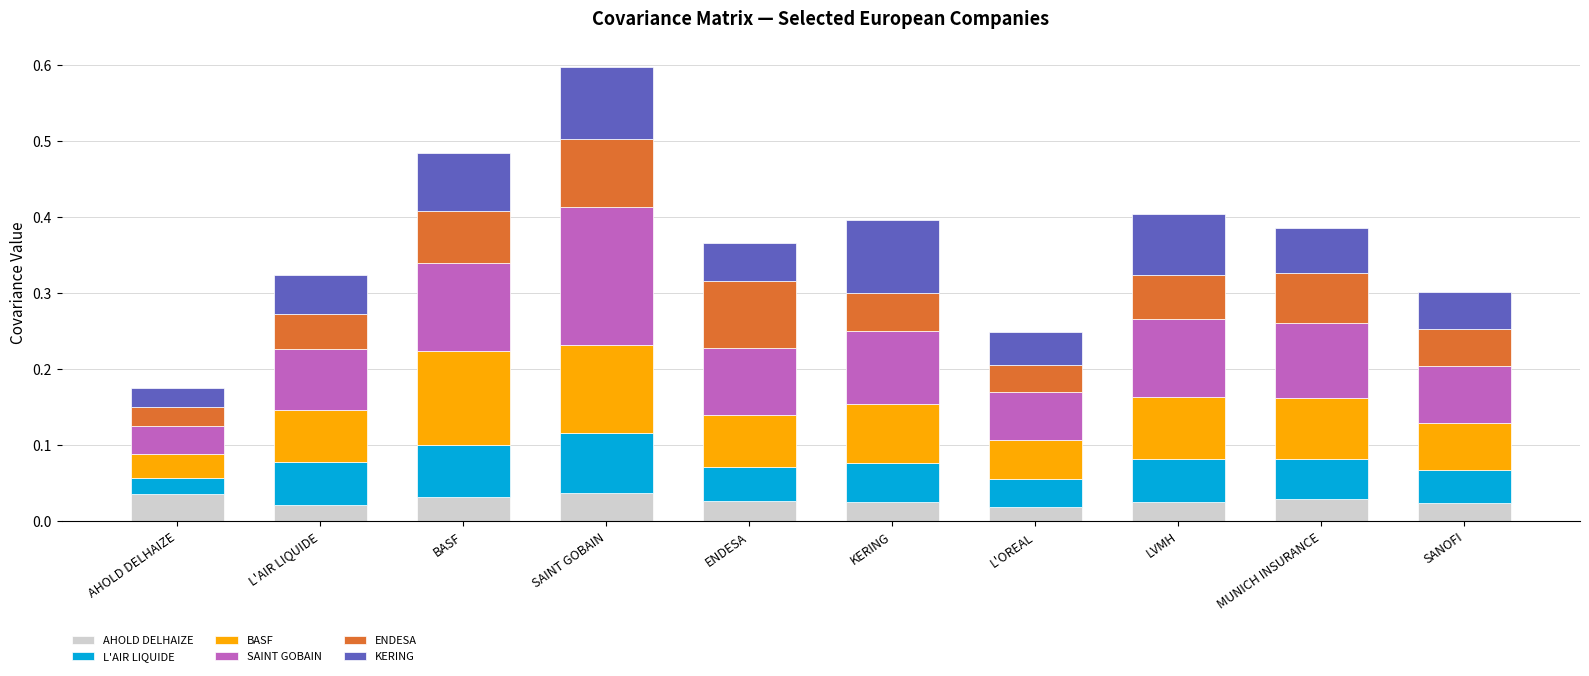

How many categories are shown in the chart?

10